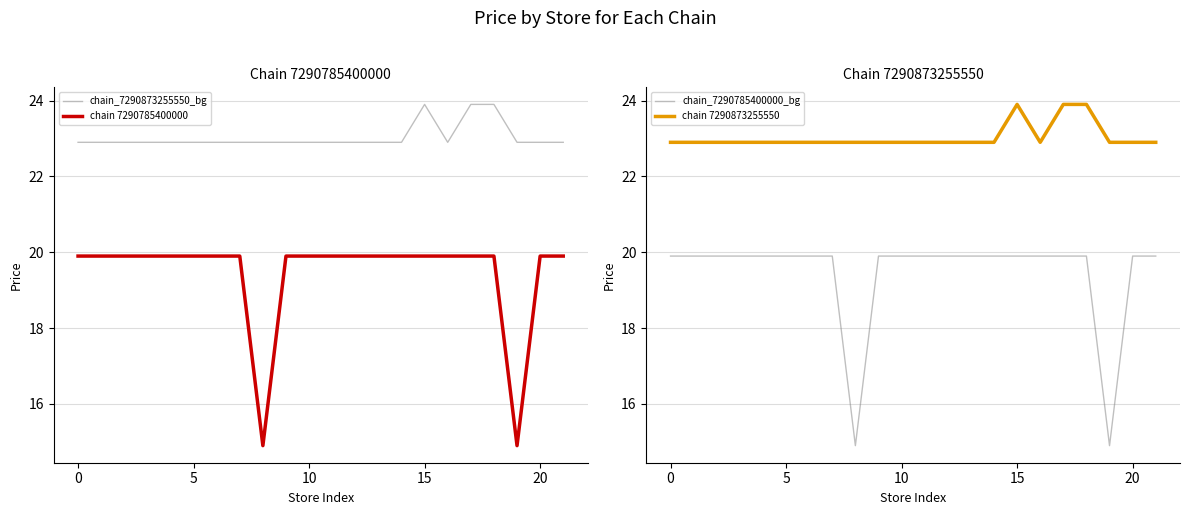

How many lines are shown in the chart?

4